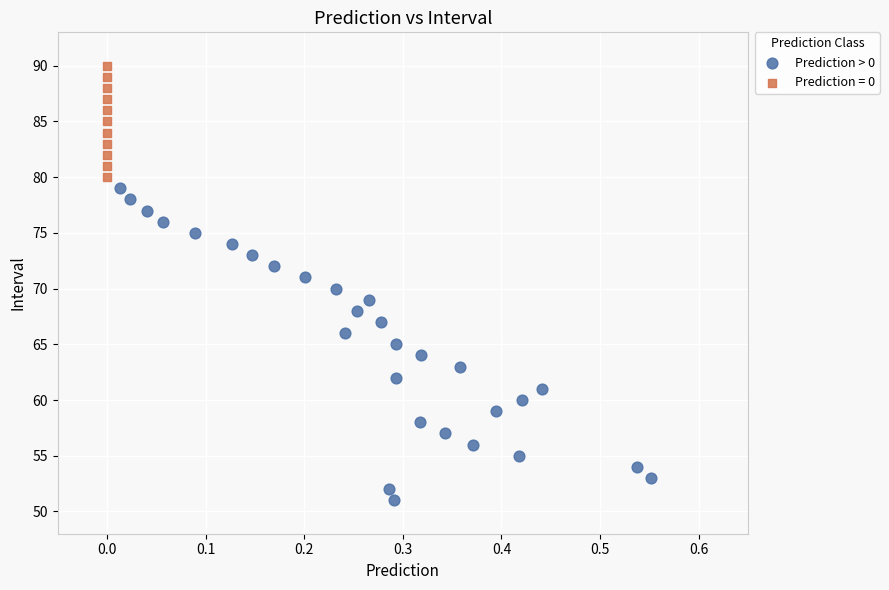

Which series has the widest spread of Y values?

Prediction > 0